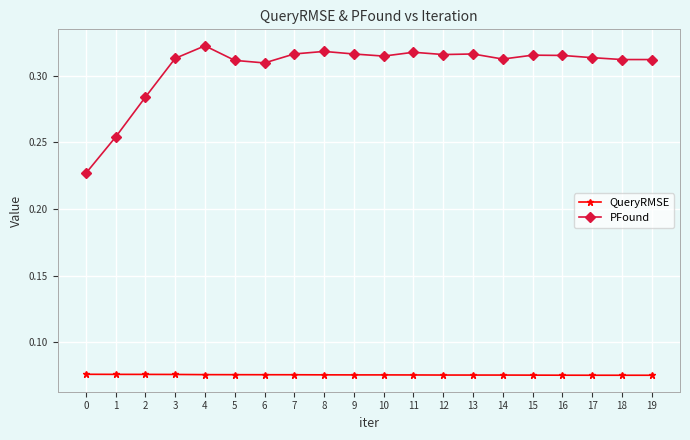

True or false: QueryRMSE and PFound intersect in this chart.

False